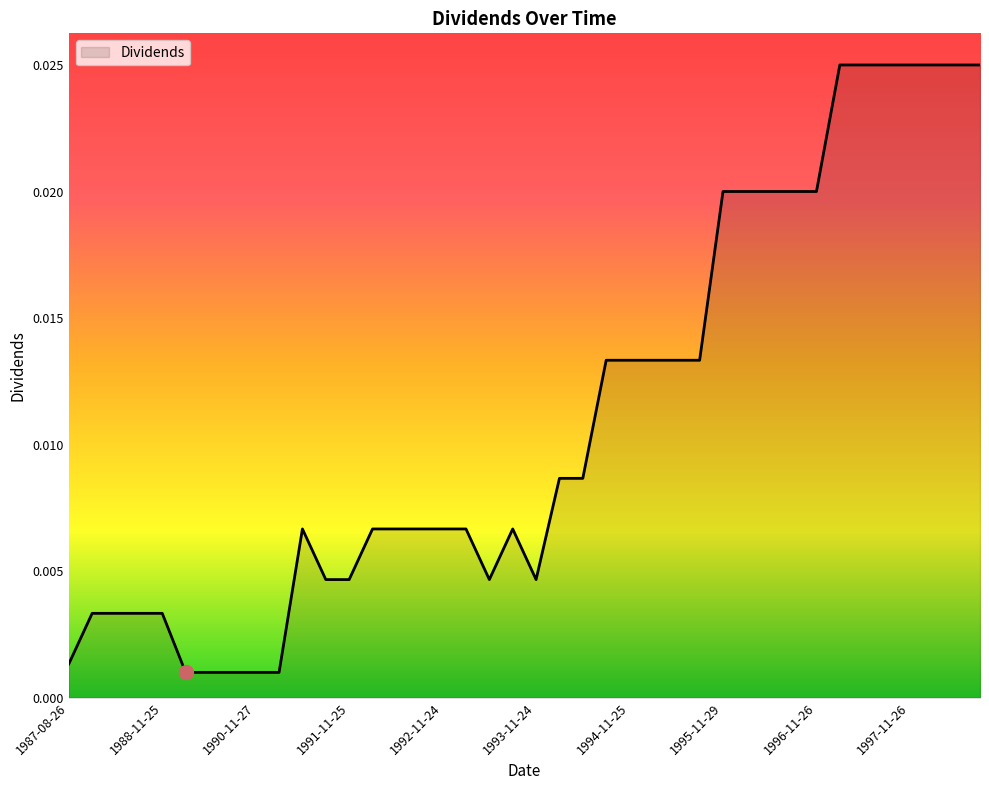

How many lines are shown in the chart?

1